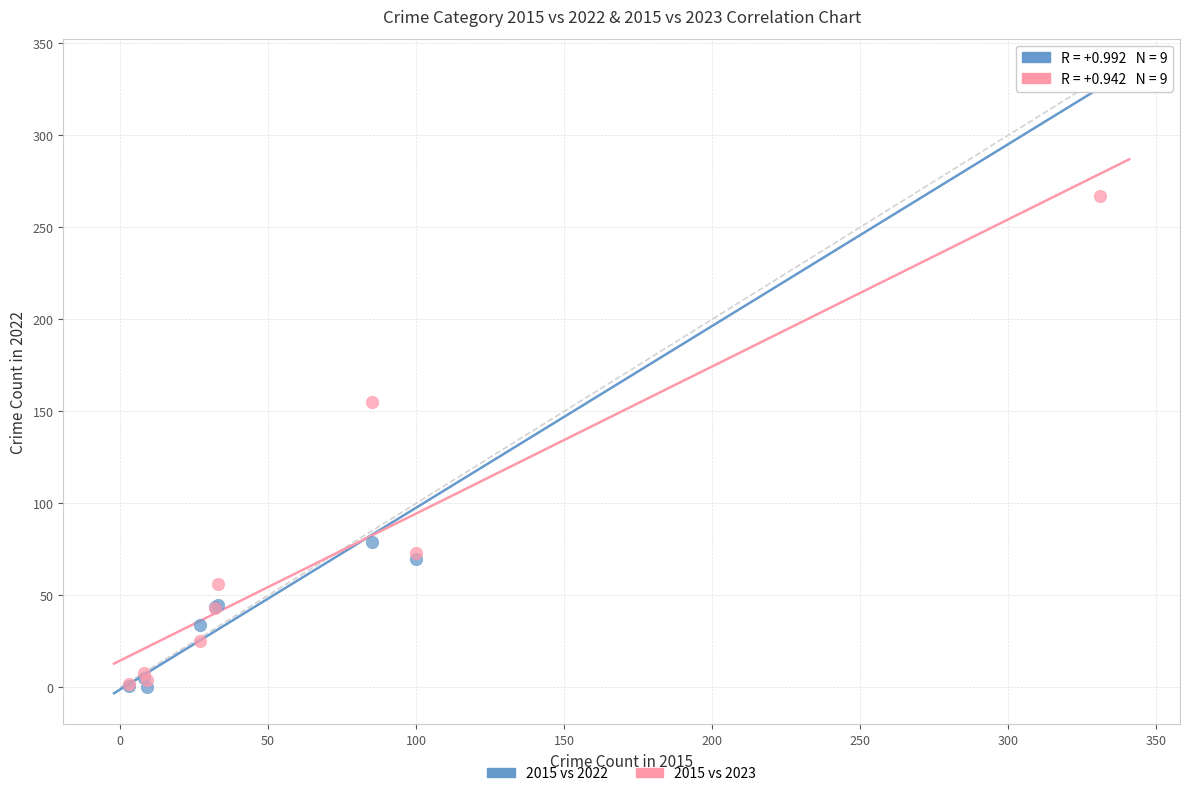

In the 2015 vs 2023 series, what Y value is closest to 134?

155